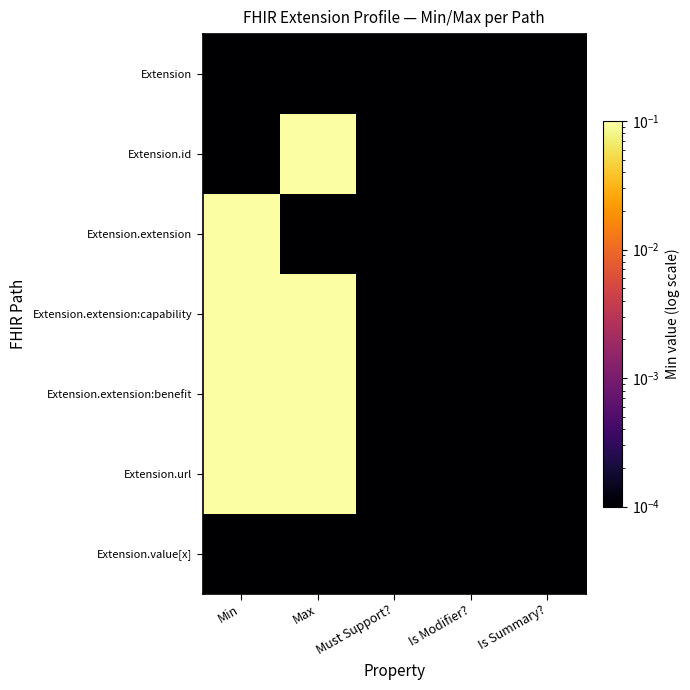

Reading left to right, list all the values displayed in this chart.

Extension: Min=0.0	Max=0.0	Must Support?=0.0	Is Modifier?=0.0	Is Summary?=0.0
Extension.id: Min=0.0	Max=1.0	Must Support?=0.0	Is Modifier?=0.0	Is Summary?=0.0
Extension.extension: Min=2.0	Max=0.0	Must Support?=0.0	Is Modifier?=0.0	Is Summary?=0.0
Extension.extension:capability: Min=1.0	Max=1.0	Must Support?=0.0	Is Modifier?=0.0	Is Summary?=0.0
Extension.extension:benefit: Min=1.0	Max=1.0	Must Support?=0.0	Is Modifier?=0.0	Is Summary?=0.0
Extension.url: Min=1.0	Max=1.0	Must Support?=0.0	Is Modifier?=0.0	Is Summary?=0.0
Extension.value[x]: Min=0.0	Max=0.0	Must Support?=0.0	Is Modifier?=0.0	Is Summary?=0.0